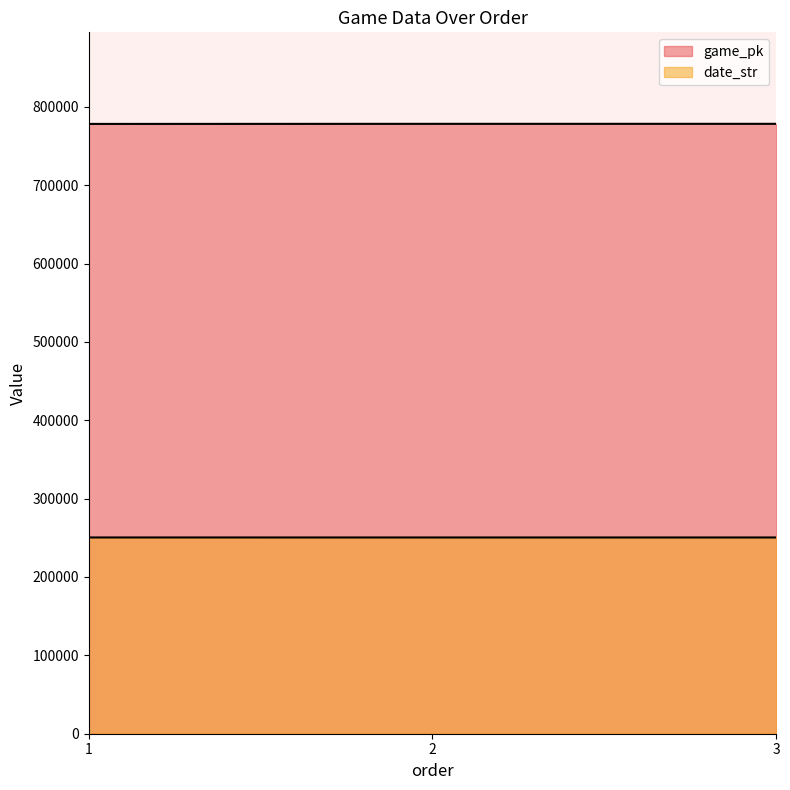

The value of date_str at 3 is 381604. True or false?

False